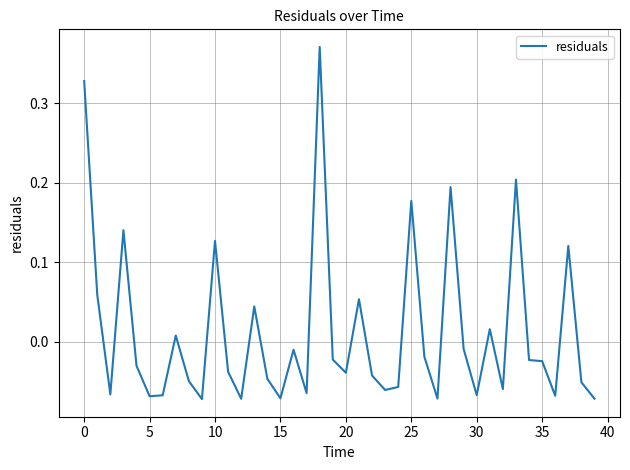

Is this an area chart (filled region under the line)?

No